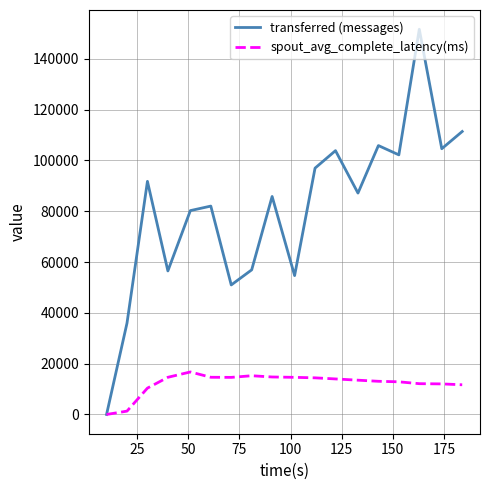

What are all the series names shown in the legend?

transferred (messages), spout_avg_complete_latency(ms)